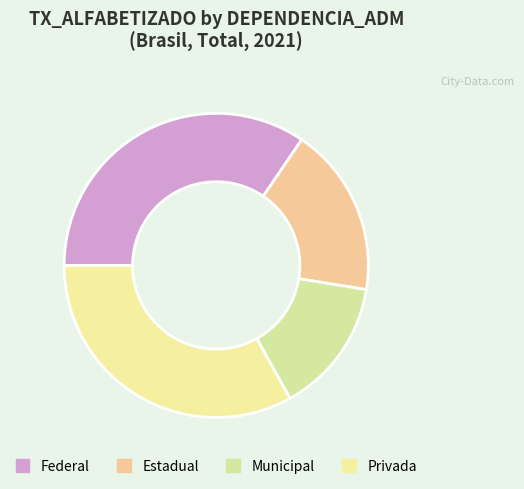

What is the smallest slice in the pie chart?

Municipal